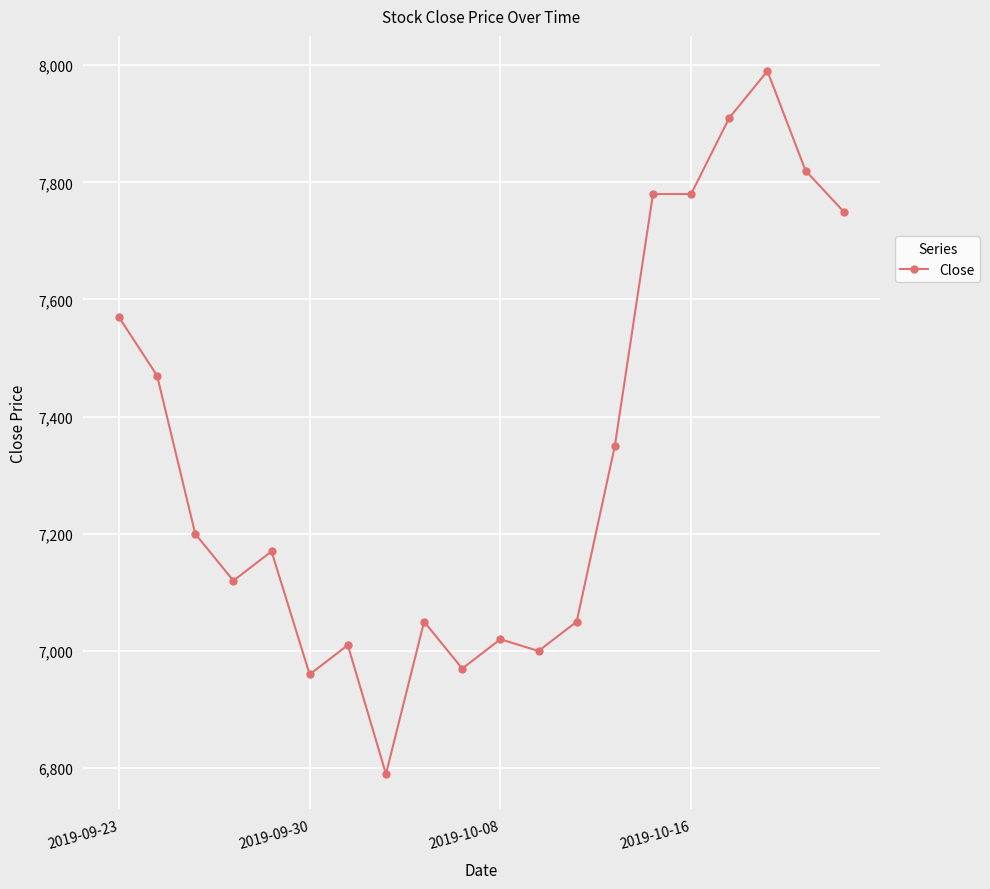

How many lines are shown in the chart?

1